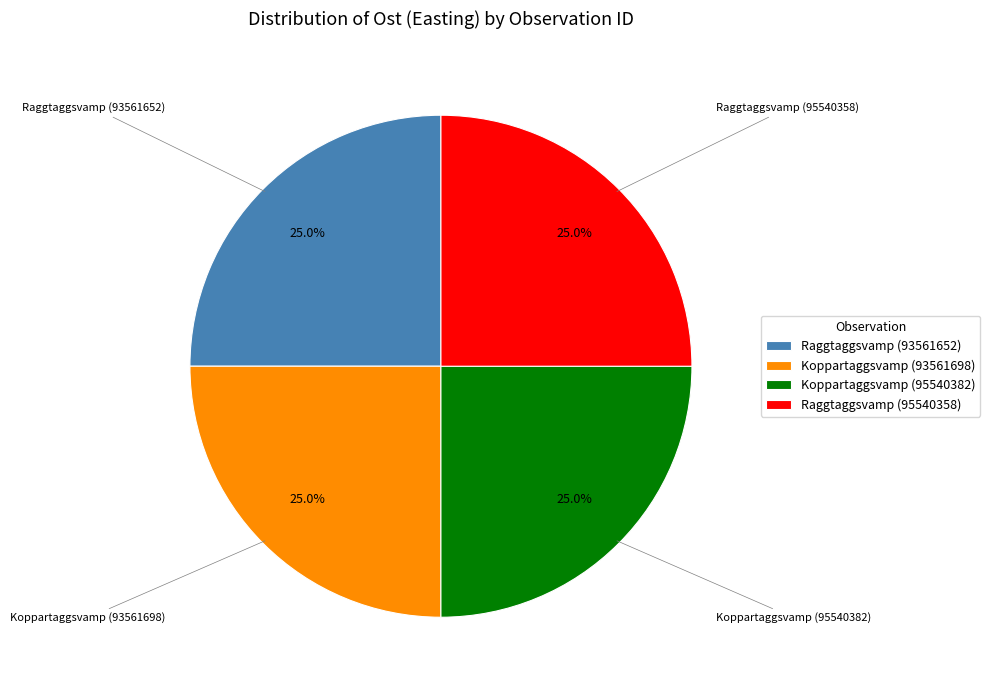

What percentage do Raggtaggsvamp (95540358) and Koppartaggsvamp (95540382) together represent?

50.0%